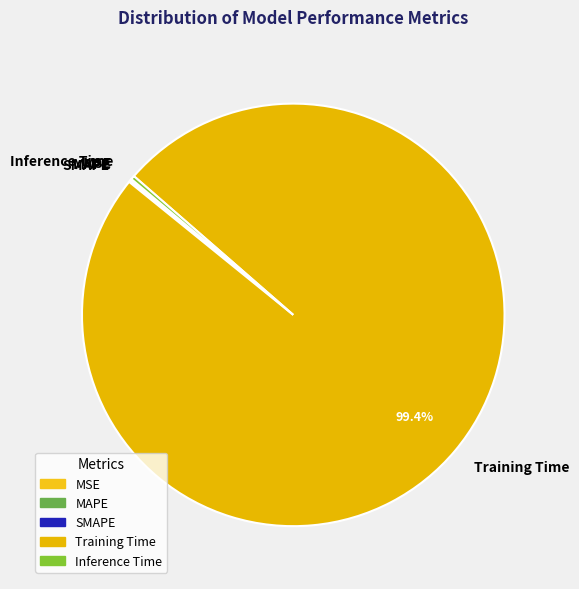

What is the largest slice in the pie chart?

Training Time